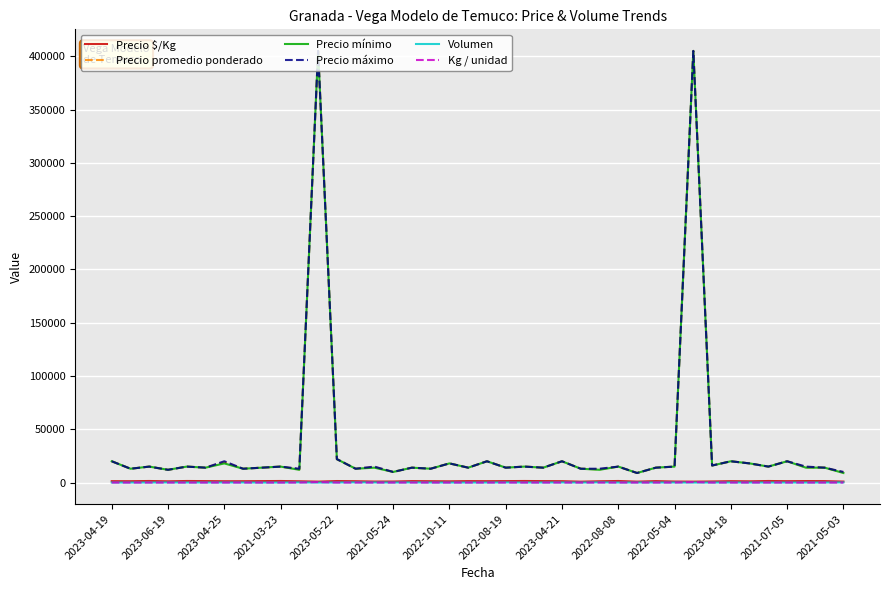

True or false: Precio mínimo and Kg / unidad cross at least once.

False